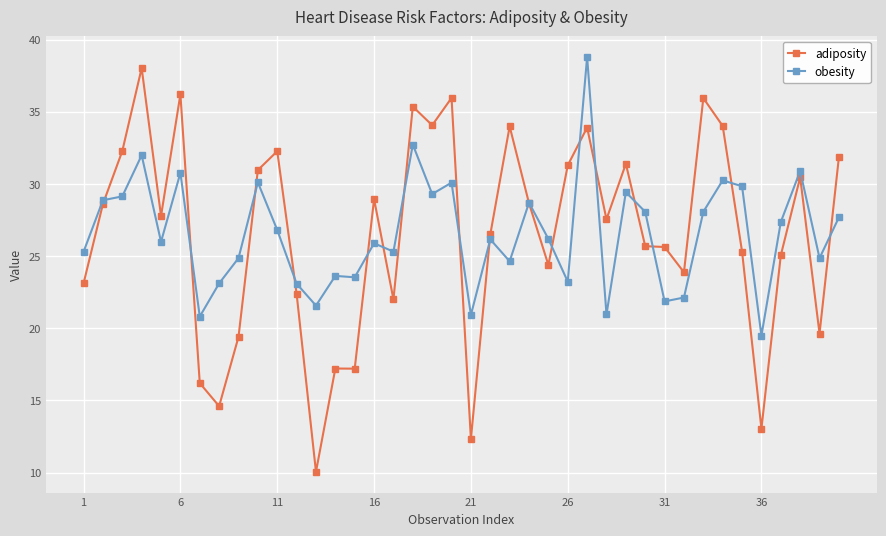

List the series in order of their peak value, lowest first.

adiposity, obesity